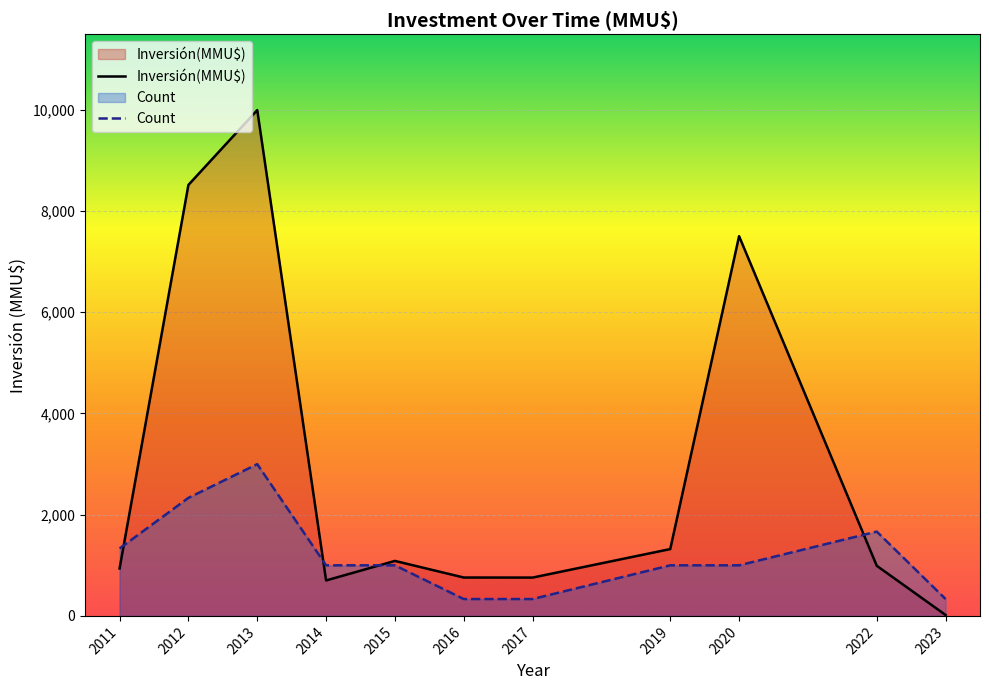

How many lines are shown in the chart?

2